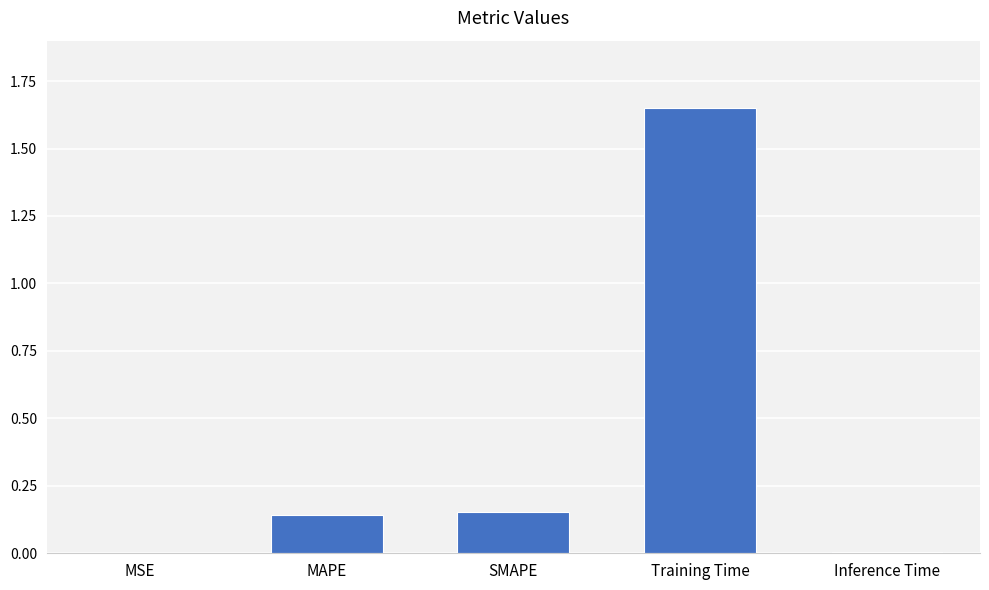

Is it true that the value at MSE is 0.0?

True